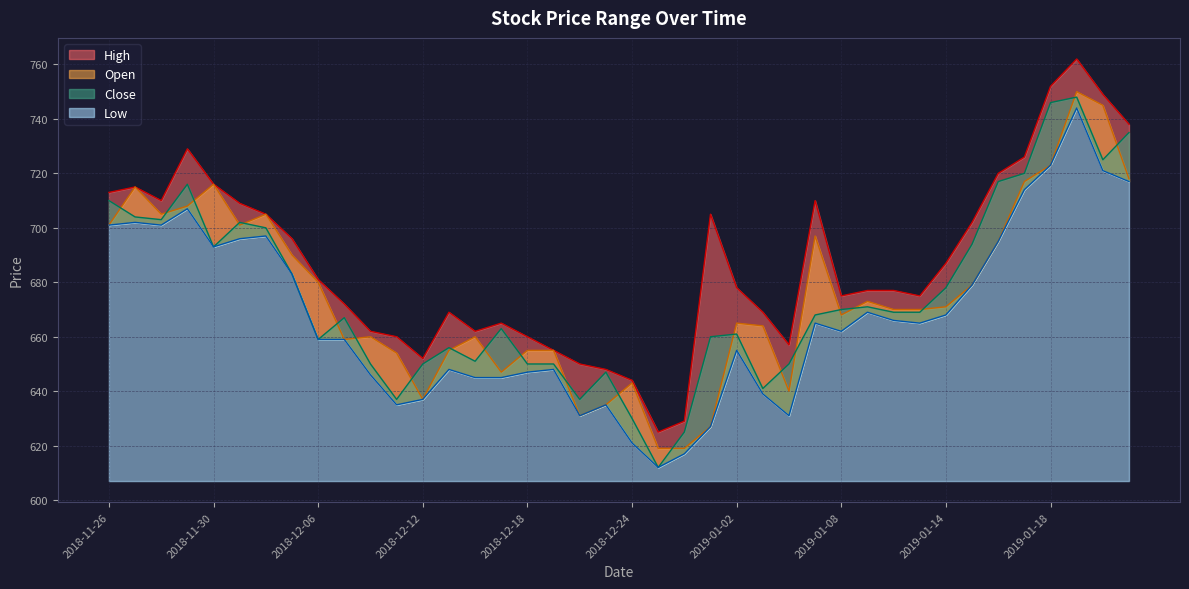

List the labels in order of Open value, largest first.

2019-01-21, 2019-01-22, 2019-01-18, 2019-01-23, 2019-01-17, 2018-11-30, 2018-11-27, 2018-11-29, 2018-11-28, 2018-12-04, 2018-11-26, 2018-12-03, 2019-01-07, 2019-01-16, 2018-12-05, 2018-12-06, 2019-01-15, 2019-01-09, 2019-01-14, 2019-01-10, 2019-01-11, 2019-01-08, 2019-01-02, 2019-01-03, 2018-12-10, 2018-12-14, 2018-12-07, 2018-12-13, 2018-12-18, 2018-12-19, 2018-12-11, 2018-12-17, 2018-12-24, 2019-01-04, 2018-12-12, 2018-12-21, 2018-12-20, 2018-12-28, 2018-12-26, 2018-12-27